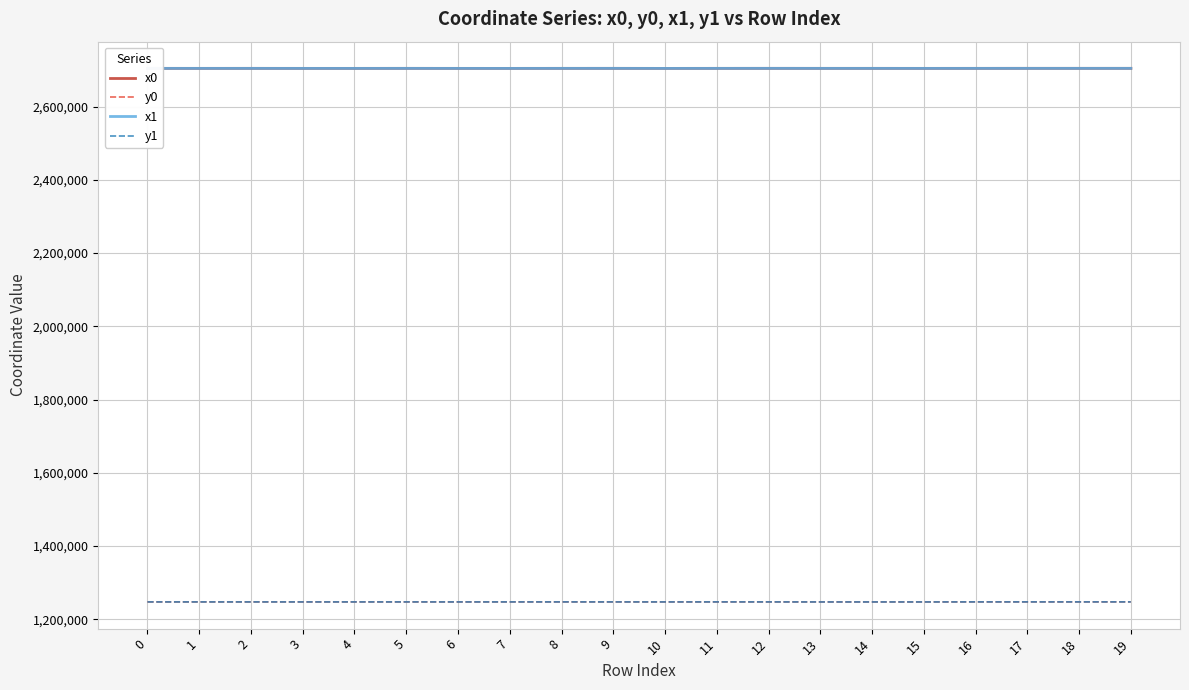

What is the maximum value shown in the chart?

2704465.9